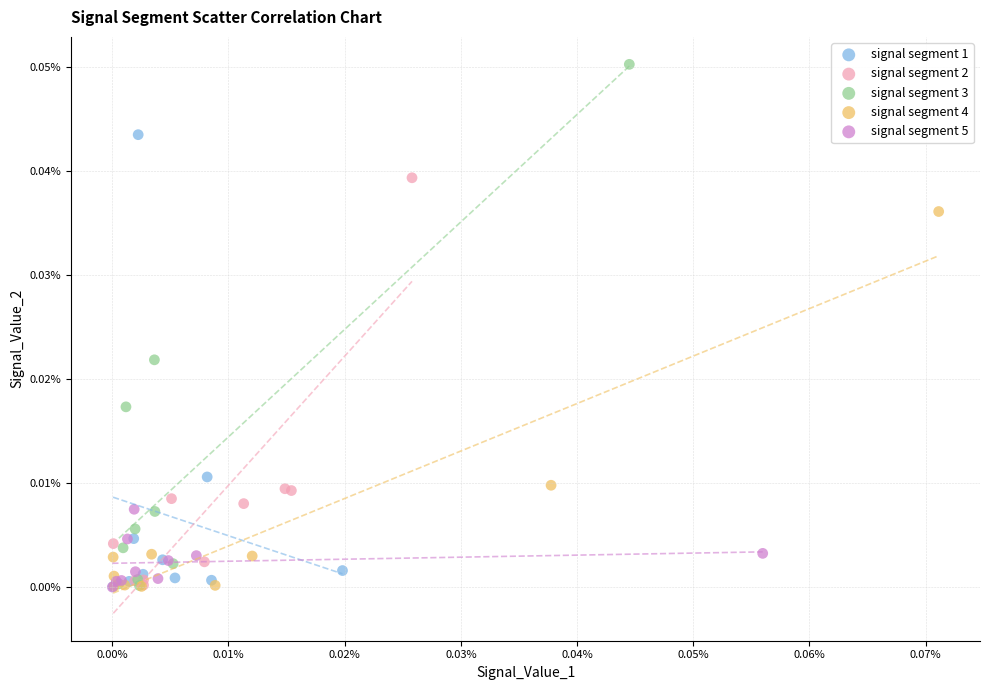

Which series reaches the maximum Y coordinate?

signal segment 3